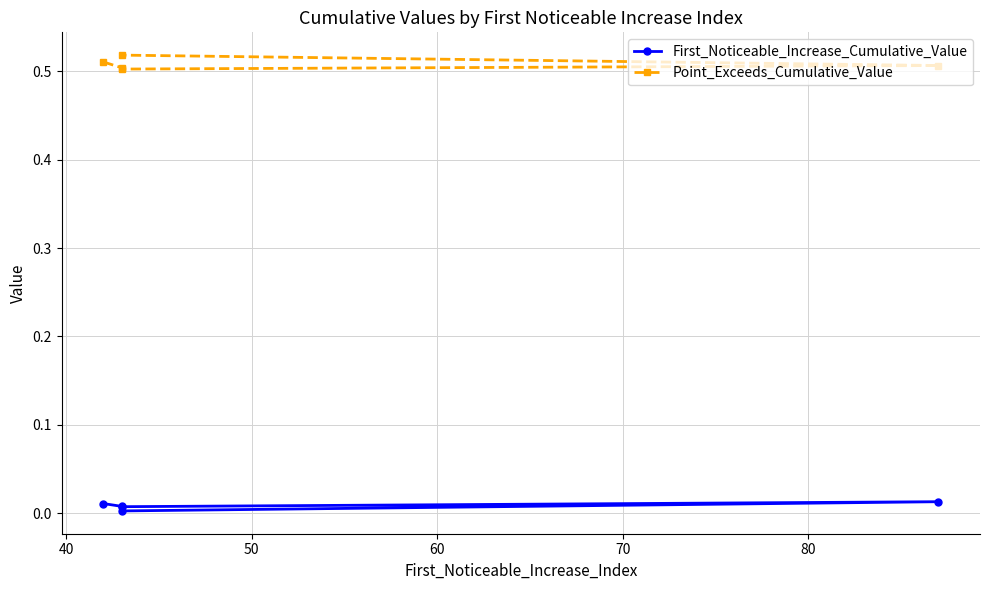

Which series has the largest range (max minus min)?

Point_Exceeds_Cumulative_Value